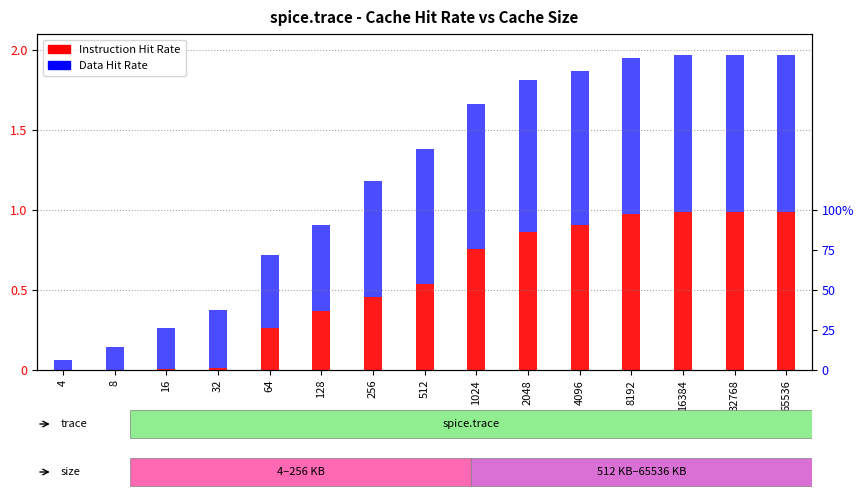

Which category has the highest value in the Data Hit Rate series?

16384